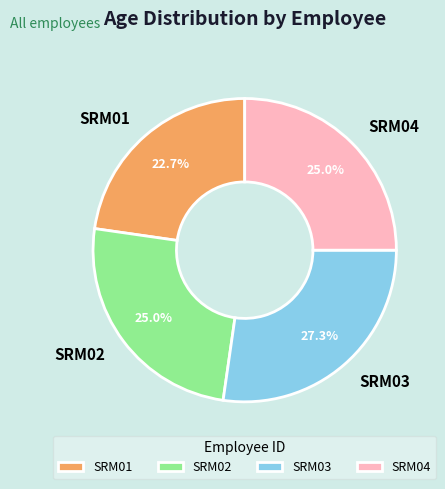

To the nearest percent, what is the average slice percentage?

25%